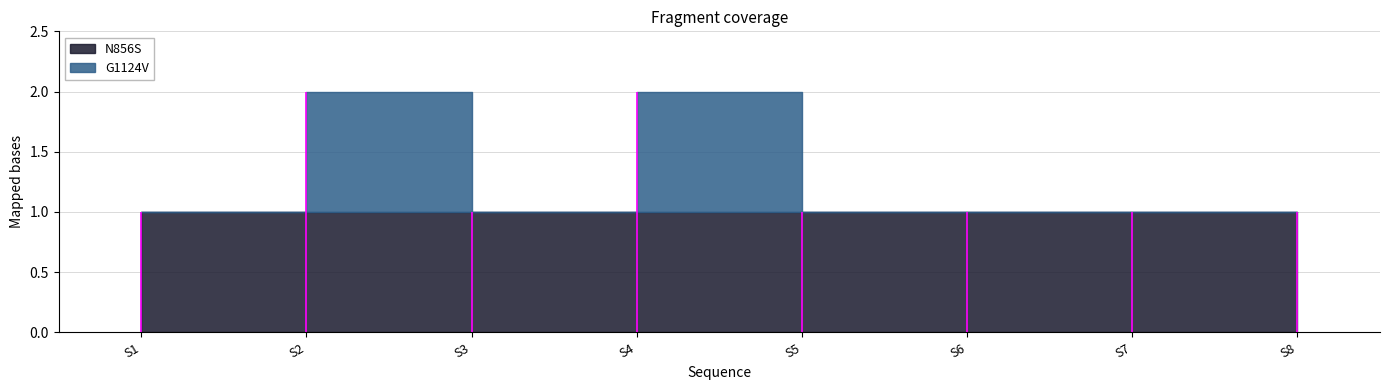

True or false: G1124V has more than 1 interior local peaks.

True